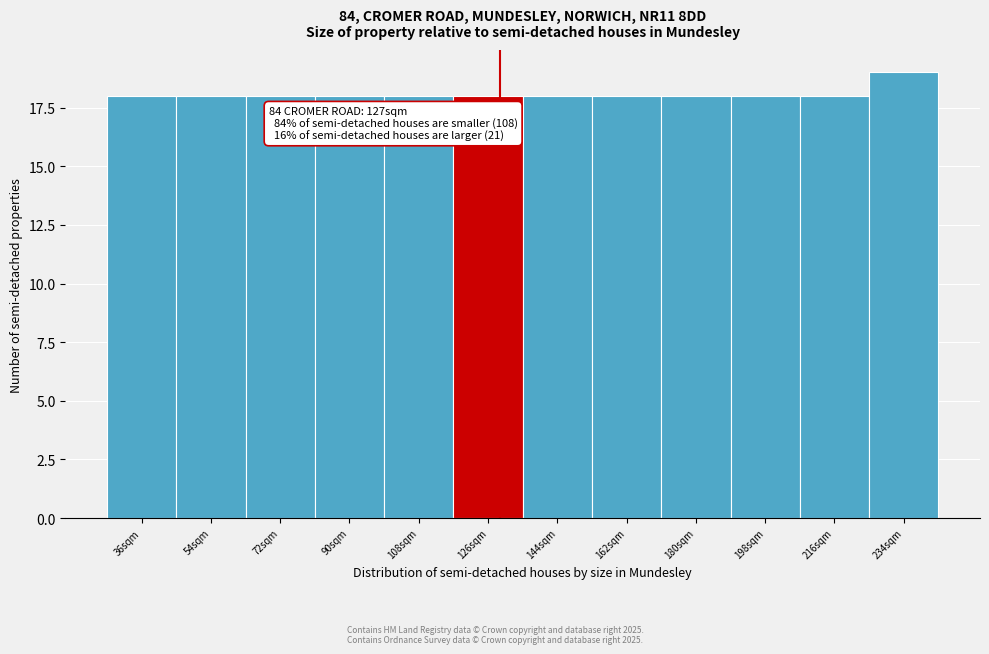

Reading right to left, extract all data points from this chart.

19	18	18	18	18	18	18	18	18	18	18	18